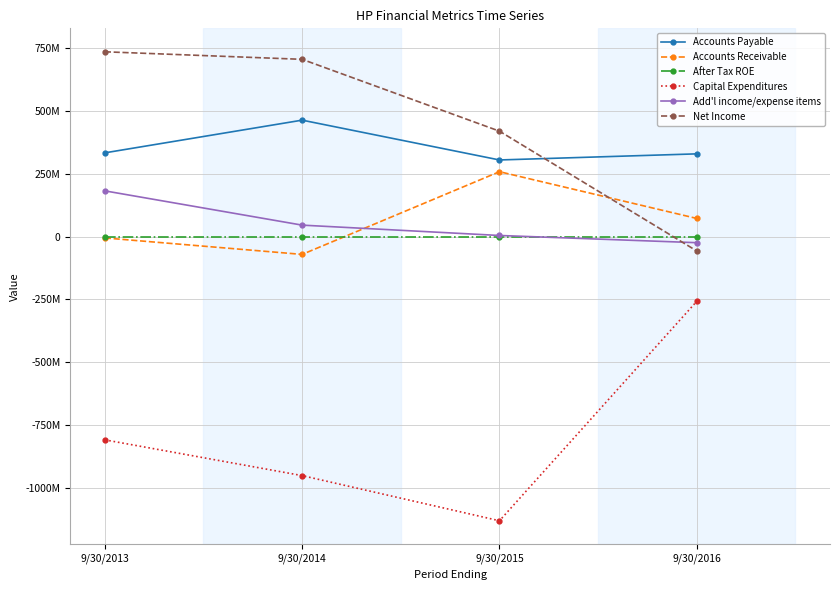

What is the difference between the maximum and minimum values in the After Tax ROE series?

16